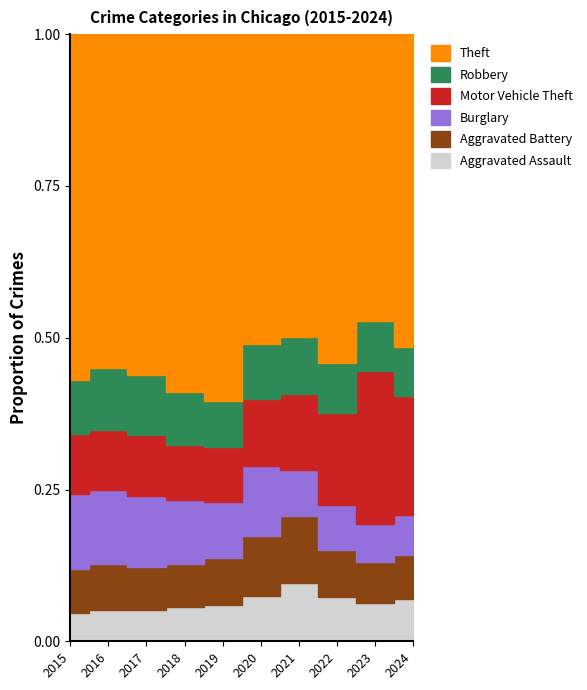

Which series has the largest total across all categories?

Theft